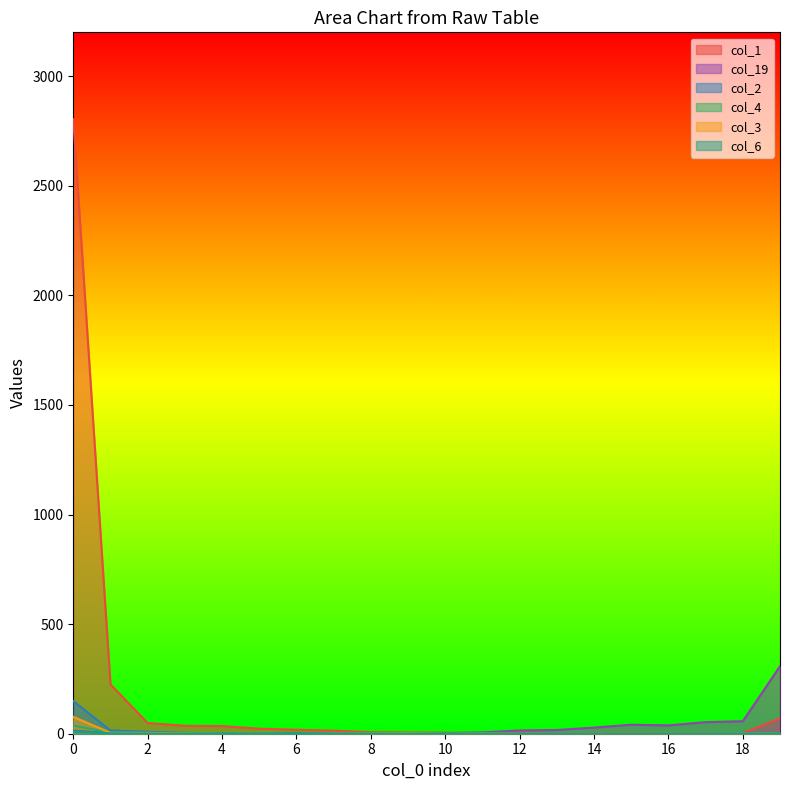

Which category has the lowest value across all series?

3